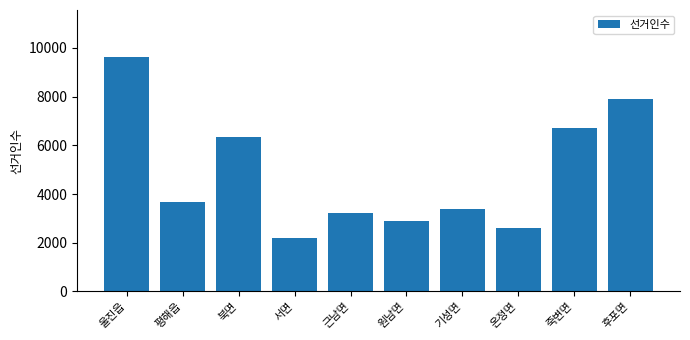

Reading right to left, transcribe all the data shown in this chart.

후포면=7907	죽변면=6694	온정면=2596	기성면=3386	원남면=2903	근남면=3239	서면=2174	북면=6336	평해읍=3671	울진읍=9634